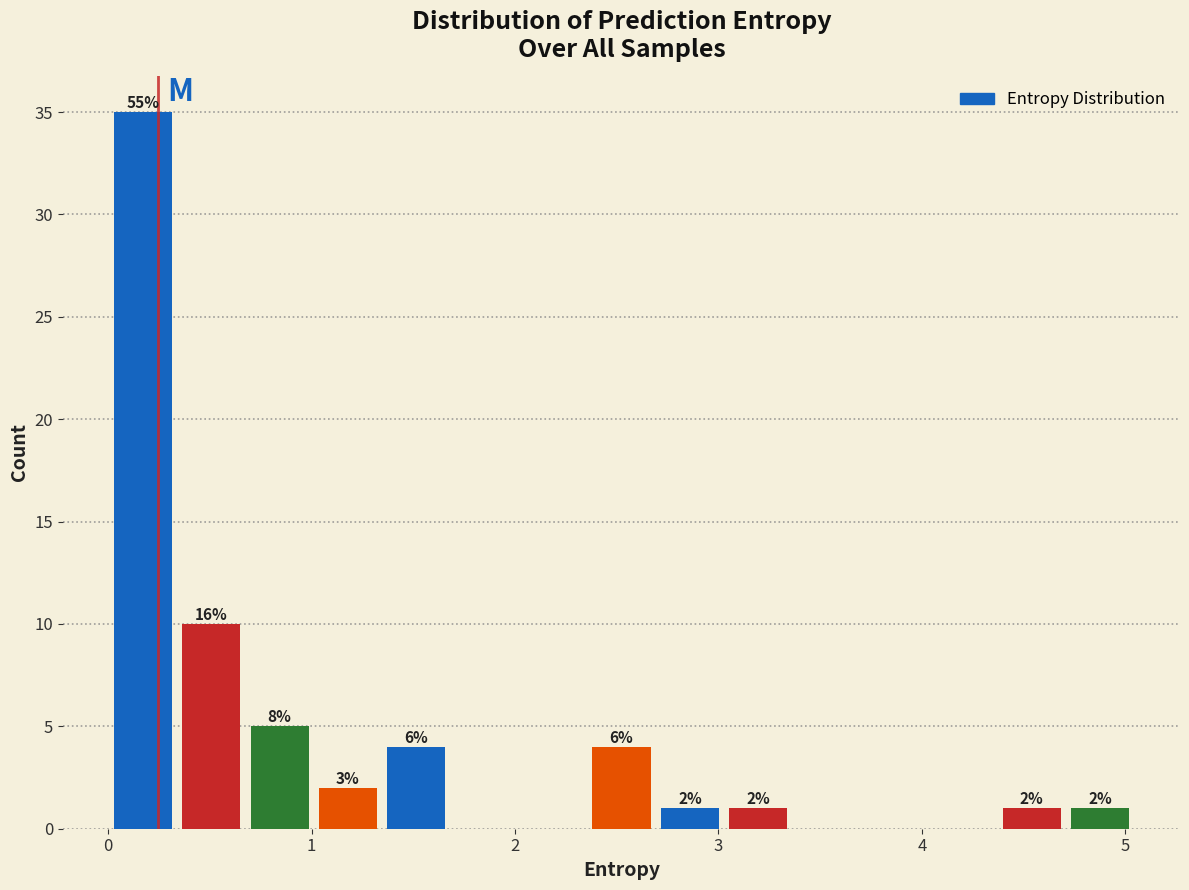

Read against the x-axis, roughly where is the centre of the tallest bar?

0.2